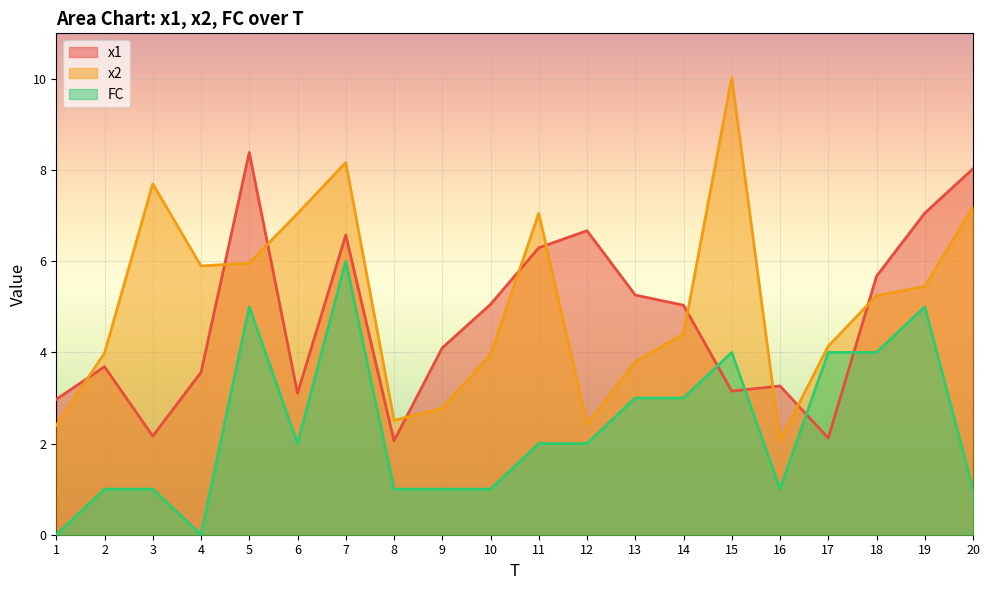

Is it true that x1 equals 1.9 at 15?

False